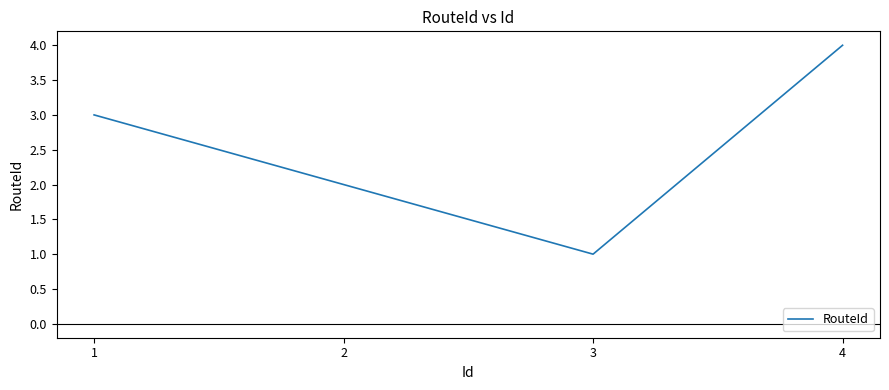

List the labels in order of value, smallest first.

3, 2, 1, 4